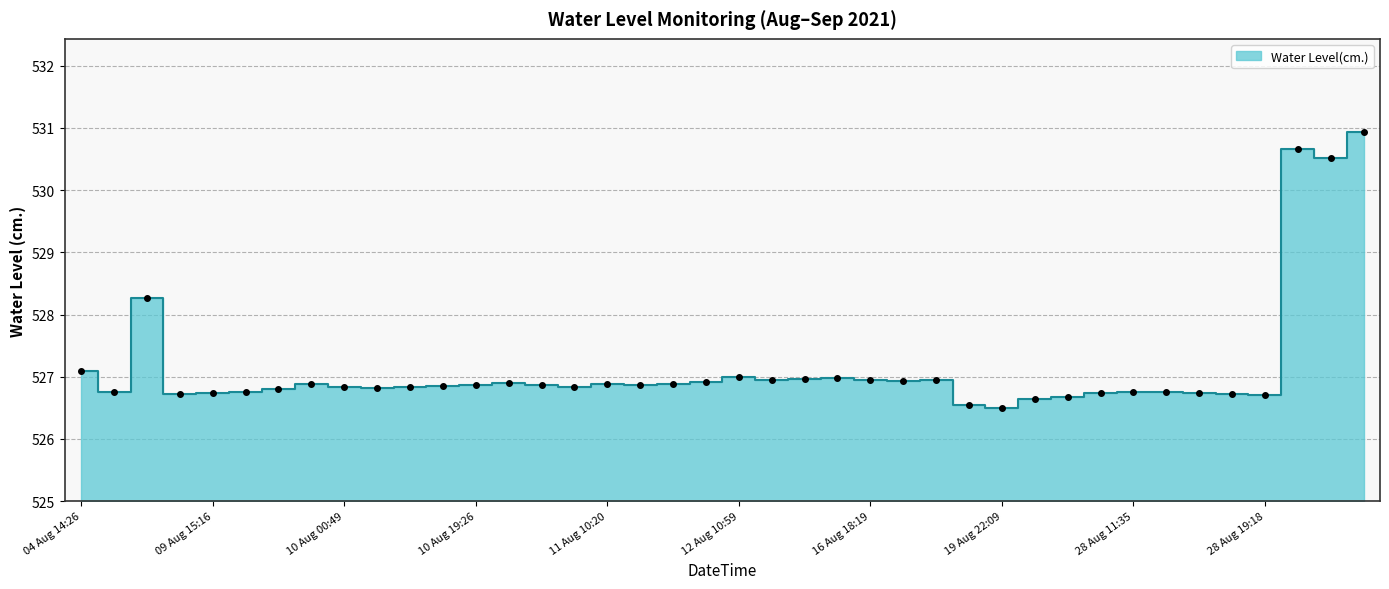

How many interior local peaks (higher than both neighbors) does the data have?

9